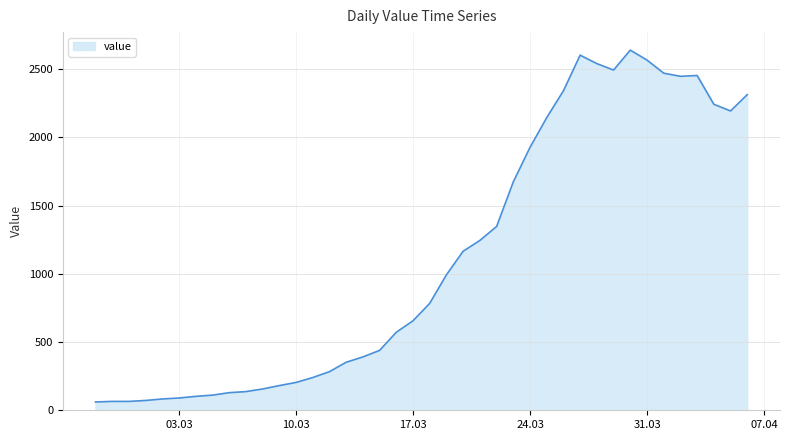

How many lines are shown in the chart?

1